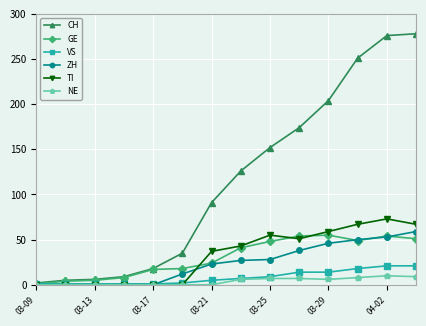

Which series has the widest spread of values?

CH